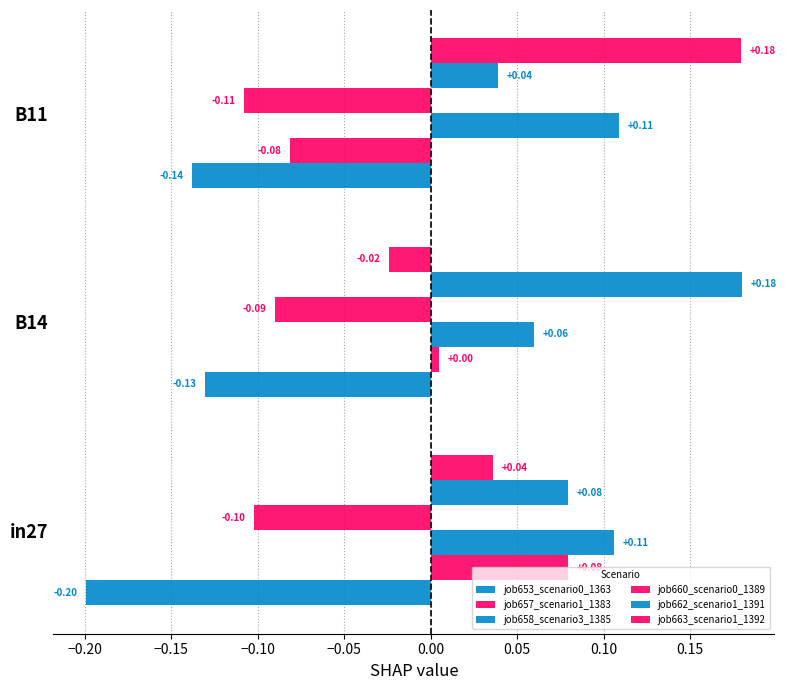

How many distinct data groups are displayed?

6